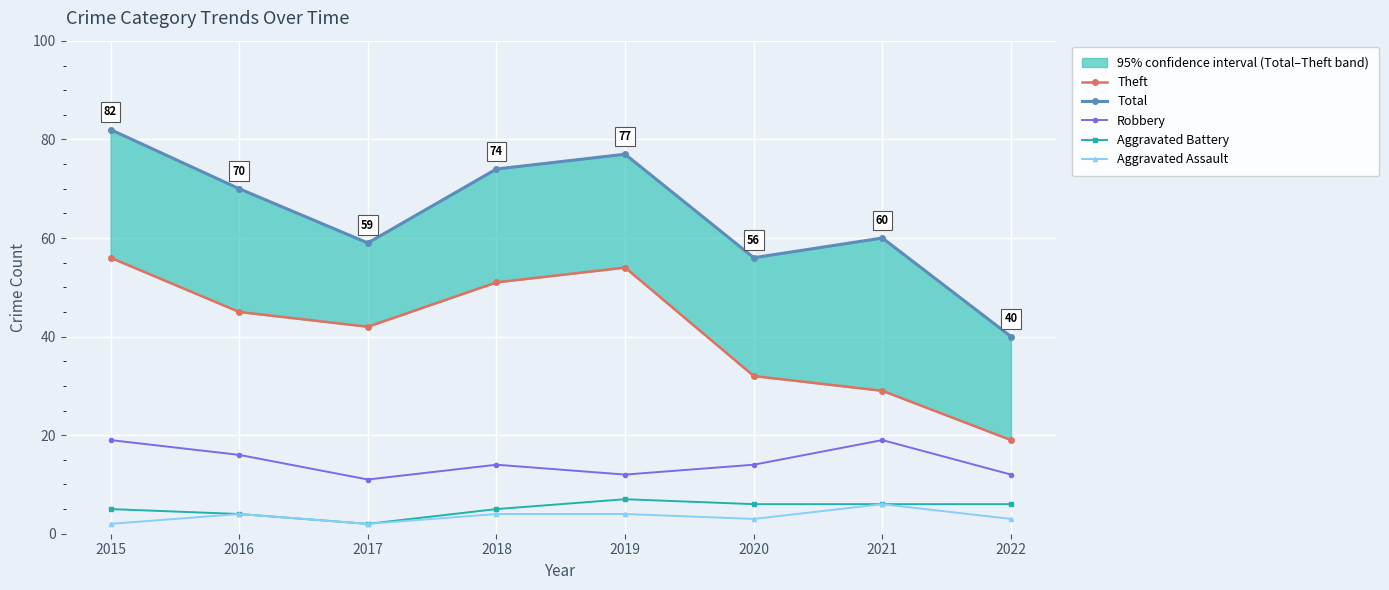

Reading right to left, extract all data points from this chart.

Theft: 2022=19	2021=29	2020=32	2019=54	2018=51	2017=42	2016=45	2015=56
Total: 2022=40	2021=60	2020=56	2019=77	2018=74	2017=59	2016=70	2015=82
Robbery: 2022=12	2021=19	2020=14	2019=12	2018=14	2017=11	2016=16	2015=19
Aggravated Battery: 2022=6	2021=6	2020=6	2019=7	2018=5	2017=2	2016=4	2015=5
Aggravated Assault: 2022=3	2021=6	2020=3	2019=4	2018=4	2017=2	2016=4	2015=2